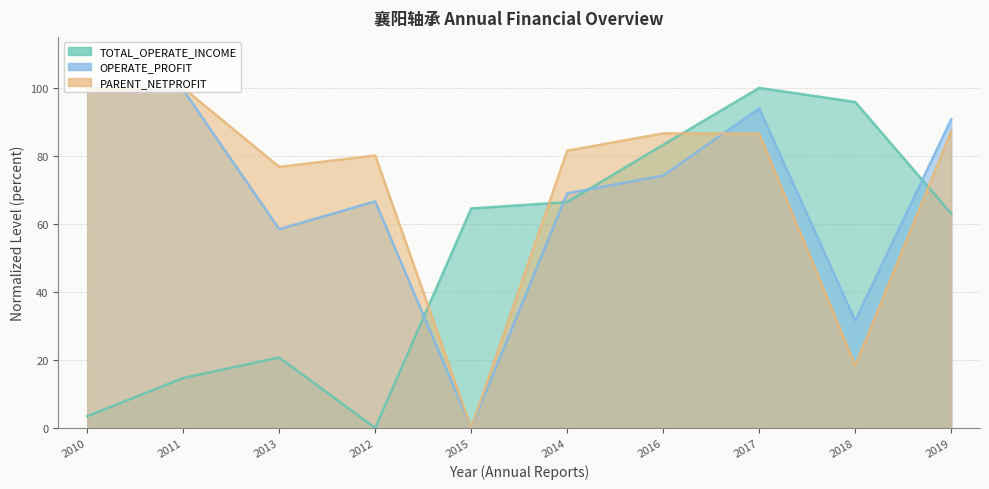

List the labels in order of TOTAL_OPERATE_INCOME value, smallest first.

2012, 2010, 2011, 2013, 2019, 2015, 2014, 2016, 2018, 2017